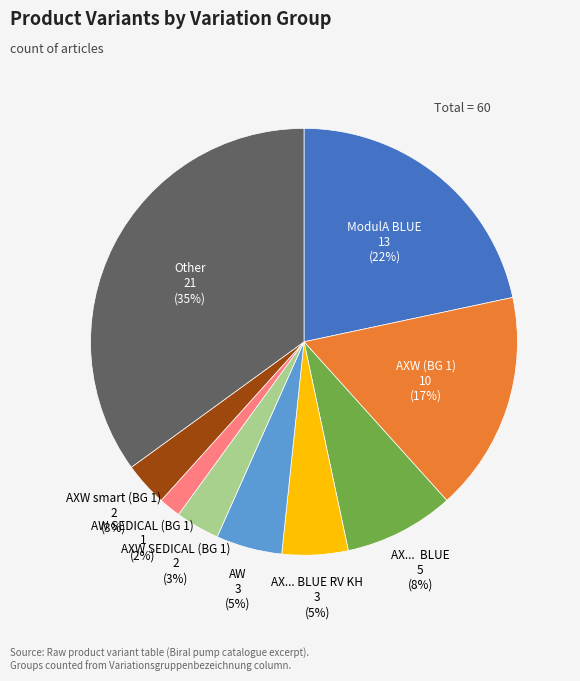

True or false: ModulA BLUE accounts for 10% of the total.

False